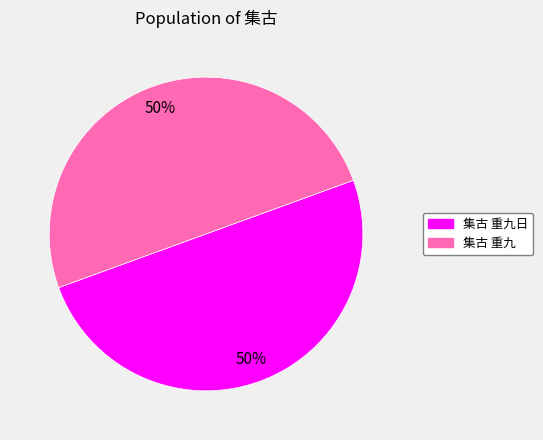

To the nearest percent, what is the combined percentage of 集古 重九日 and 集古 重九?

100%